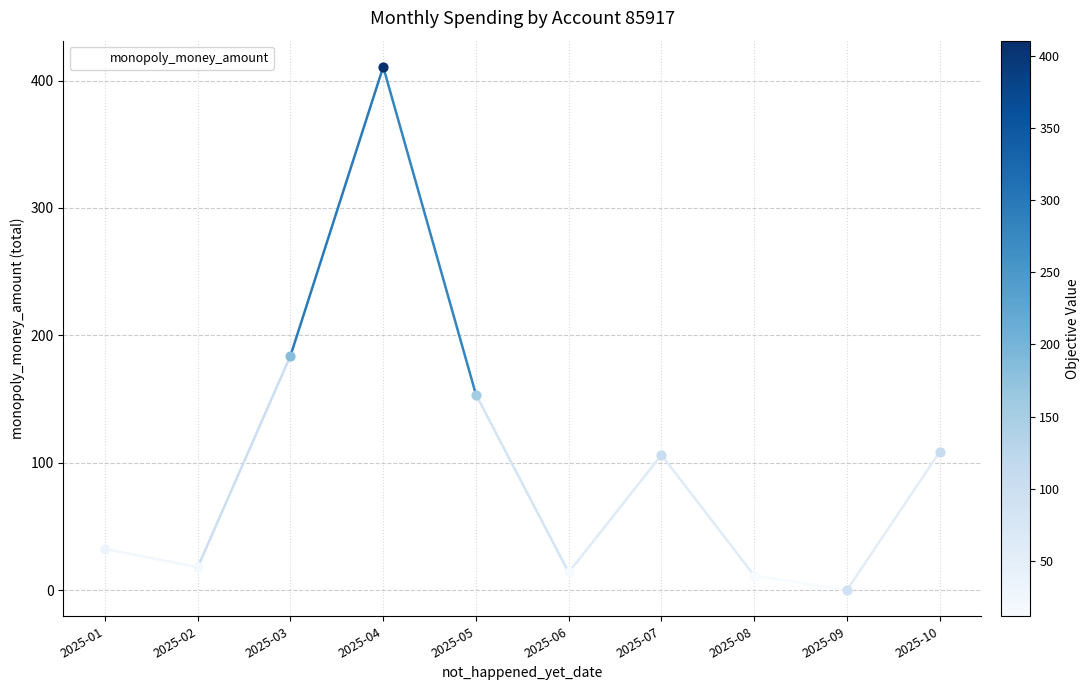

Which has a higher value, 2025-04 or 2025-09?

2025-04